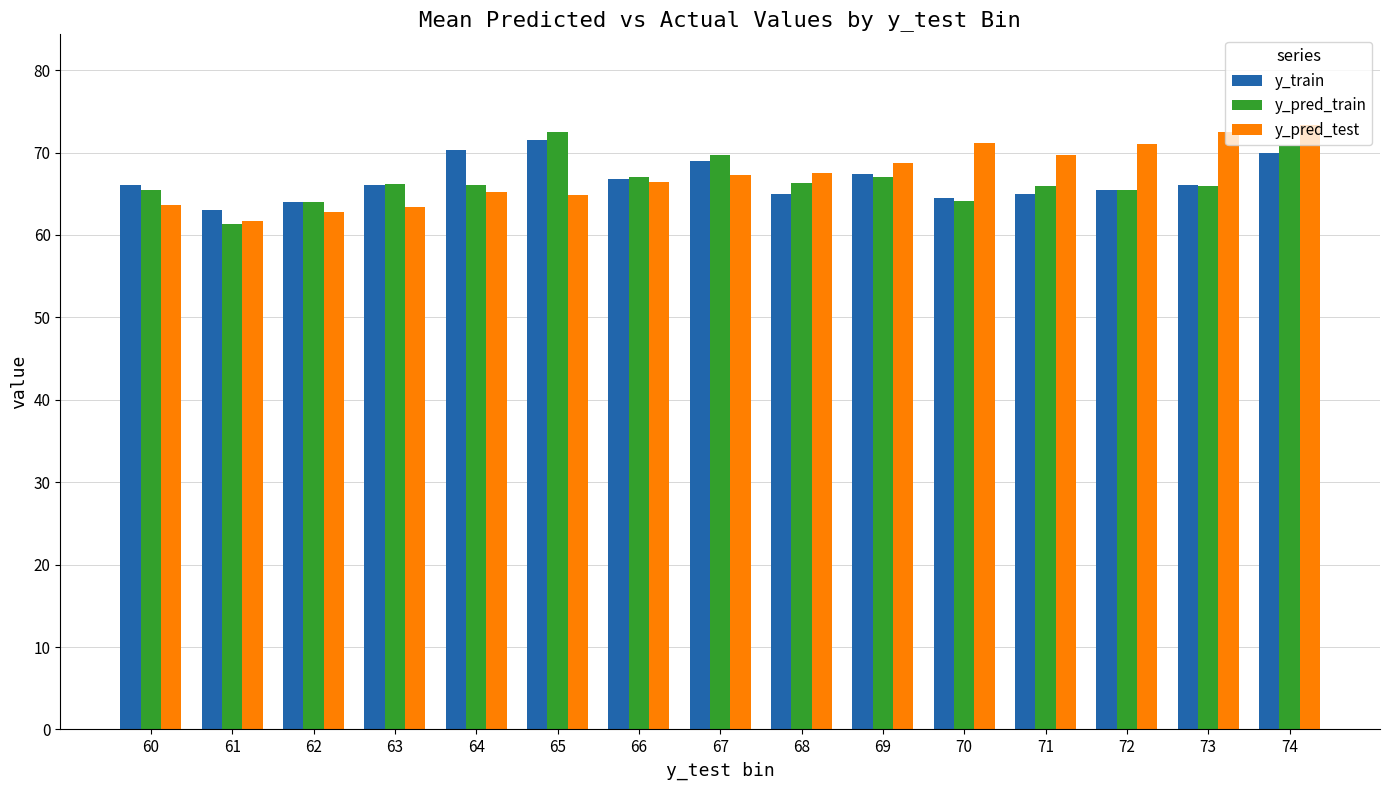

What is the highest value of the y_pred_train series?

72.5